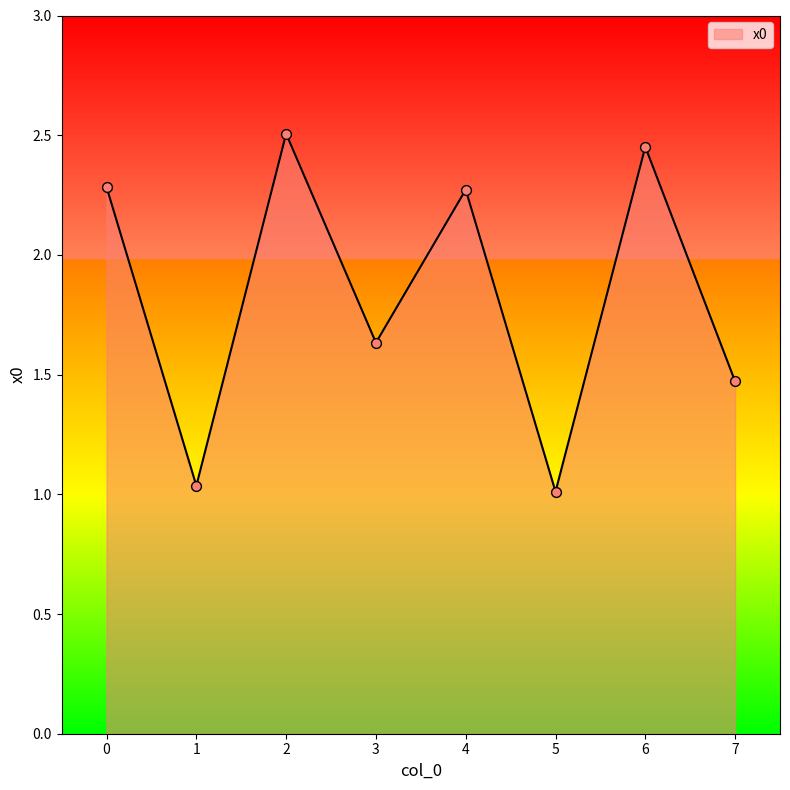

What is the ratio of the value at 3 to the value at 0?

0.7